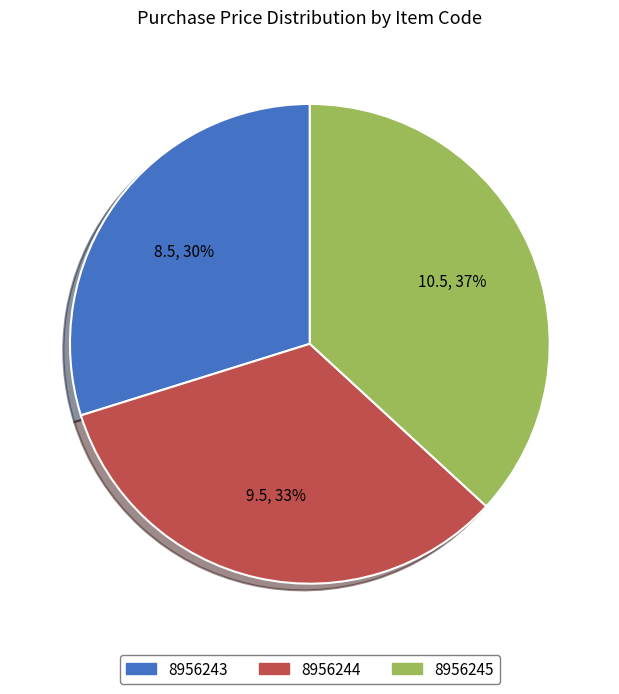

Approximately how many times larger is the value at 8956244 compared to 8956245?

0.9